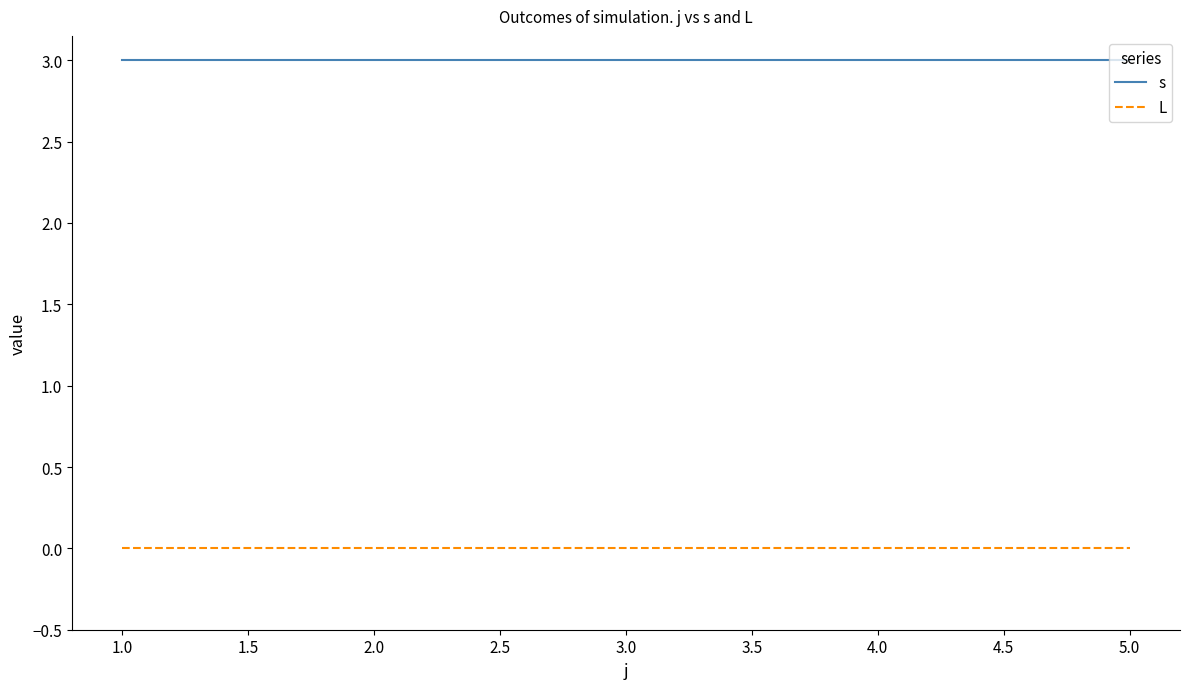

List the series in order of their overall mean, highest first.

s, L